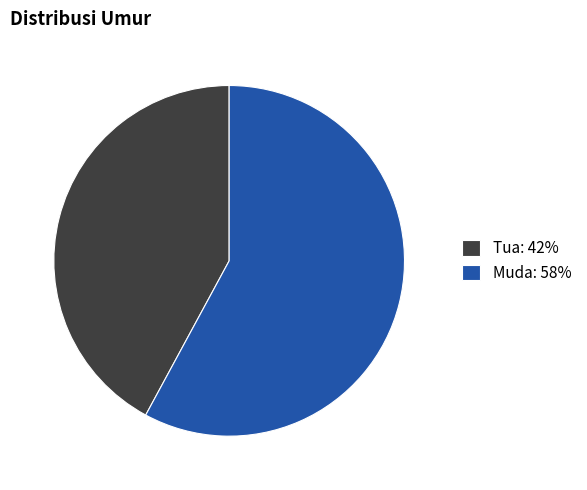

Rank the categories by value from highest to lowest.

Muda, Tua